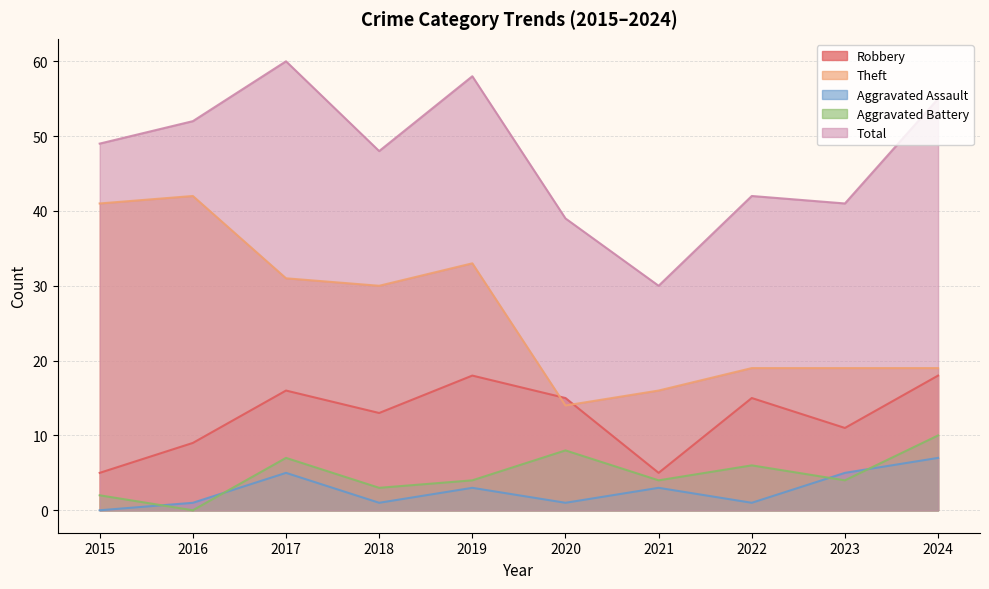

At which label does Aggravated Battery reach its minimum?

2016